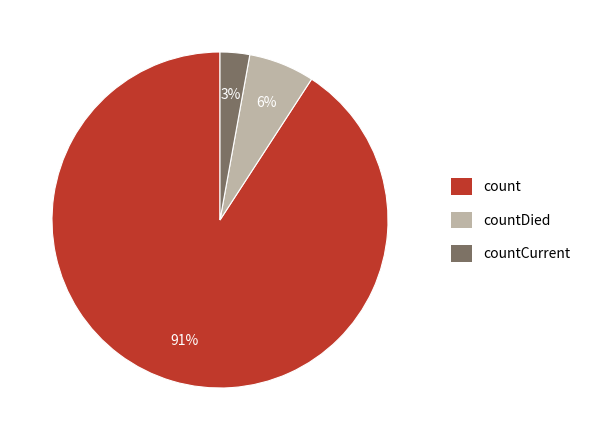

Combined, do countCurrent and countDied account for over 50%?

No